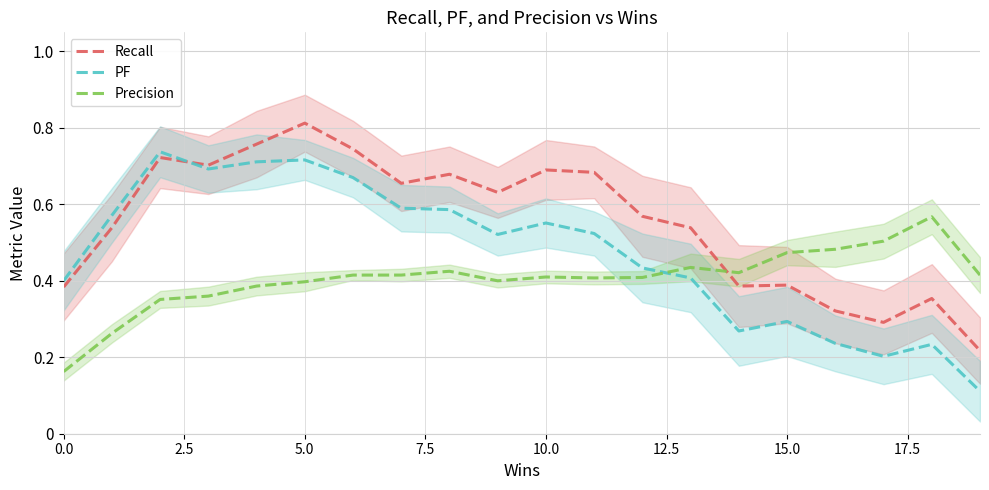

What value does the PF series have at 19?

0.1